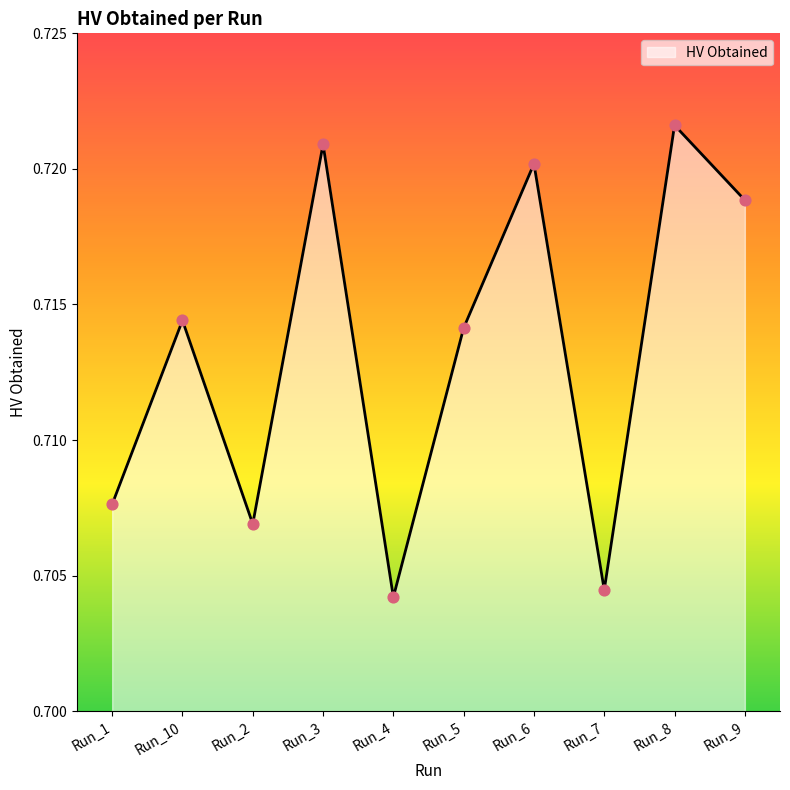

Between Run_6 and Run_1, which is larger?

Run_6